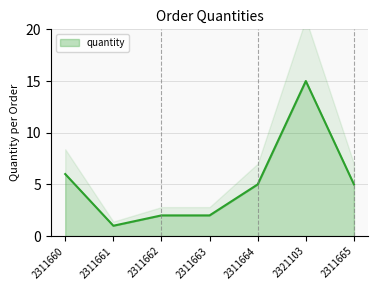

At which category does the data reach its first local peak?

2321103